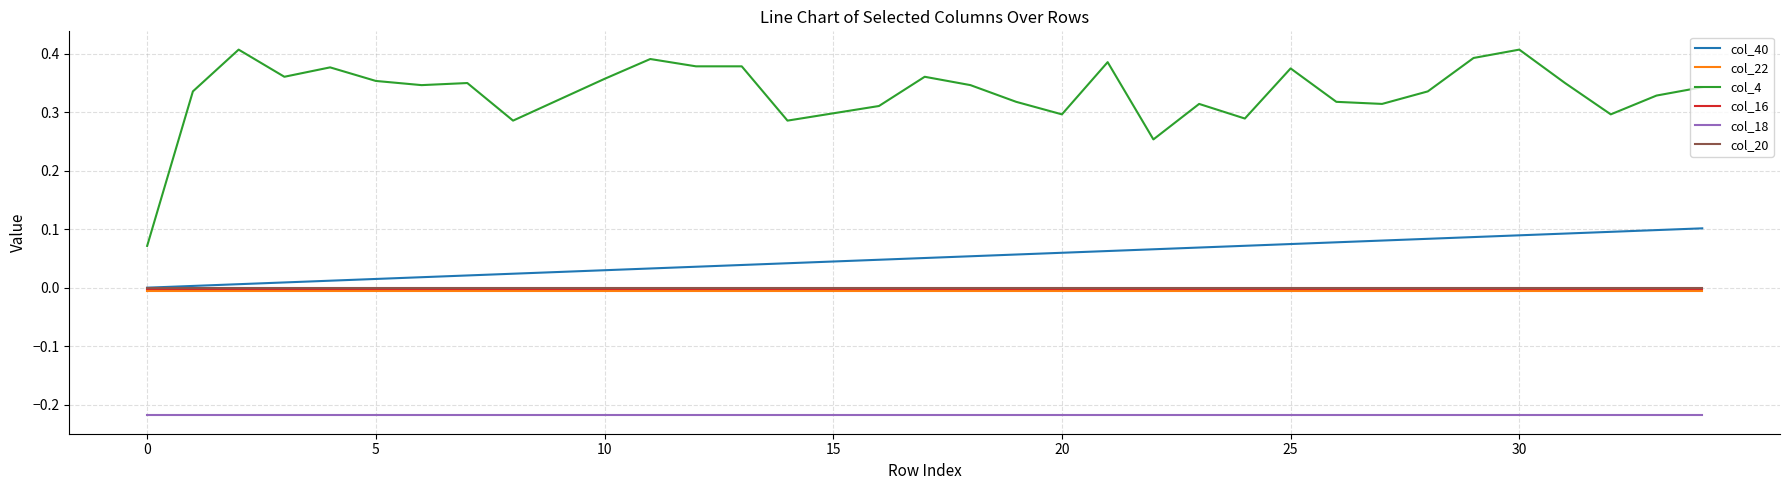

True or false: col_4 and col_40 cross at least once.

False